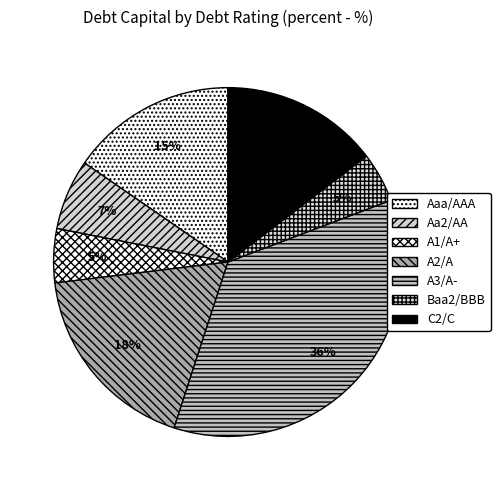

What is the change in value from Aaa/AAA to C2/C?

-0.1